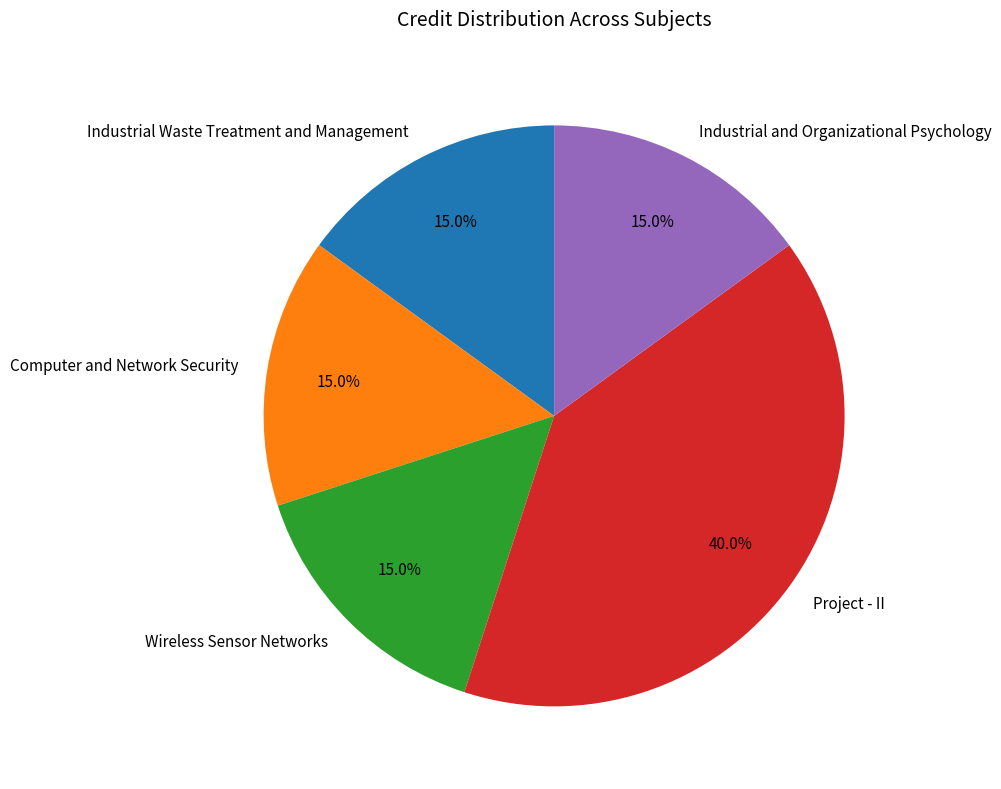

Which has a higher value, Project - II or Computer and Network Security?

Project - II